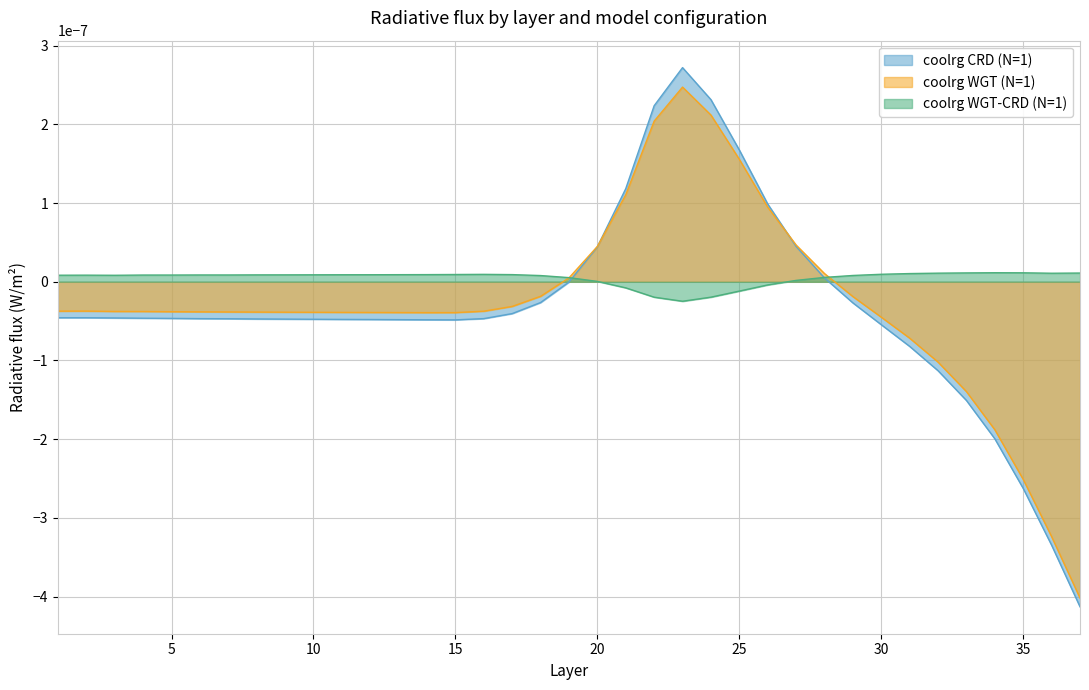

Between 13 and 32, which series saw the biggest shift?

coolrg CRD (N=1)